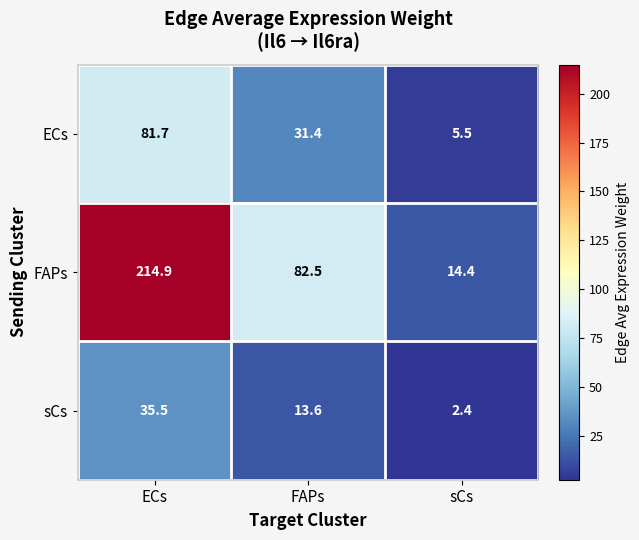

Reading left to right, transcribe all the data shown in this chart.

ECs: ECs=81.7	FAPs=31.4	sCs=5.5
FAPs: ECs=214.9	FAPs=82.5	sCs=14.4
sCs: ECs=35.5	FAPs=13.6	sCs=2.4